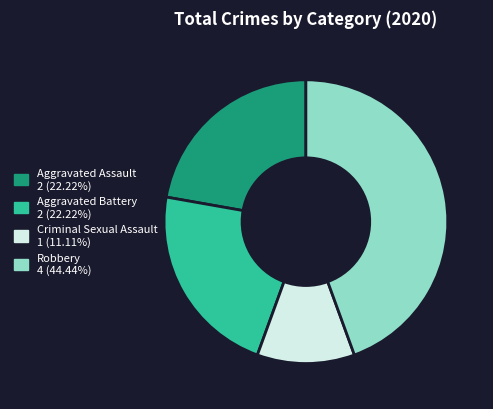

How many segments does this pie chart have?

4